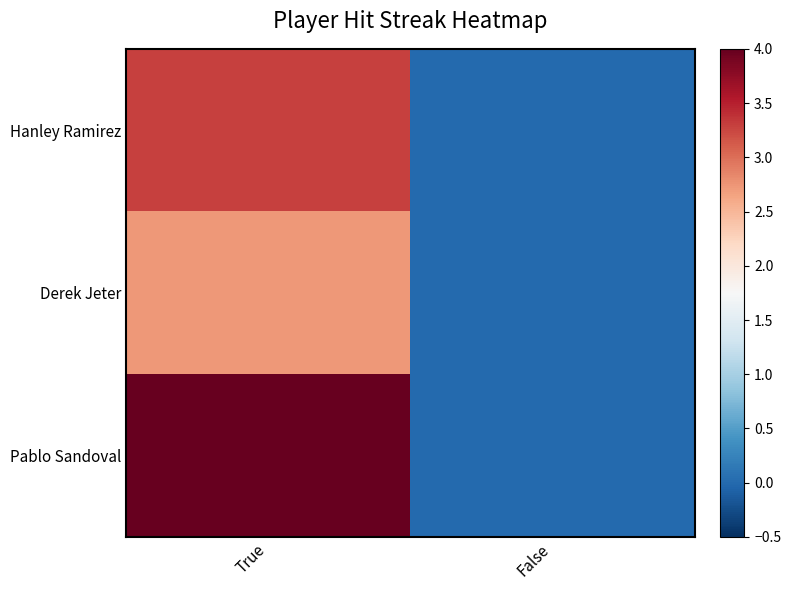

Between False and True, which is larger?

True